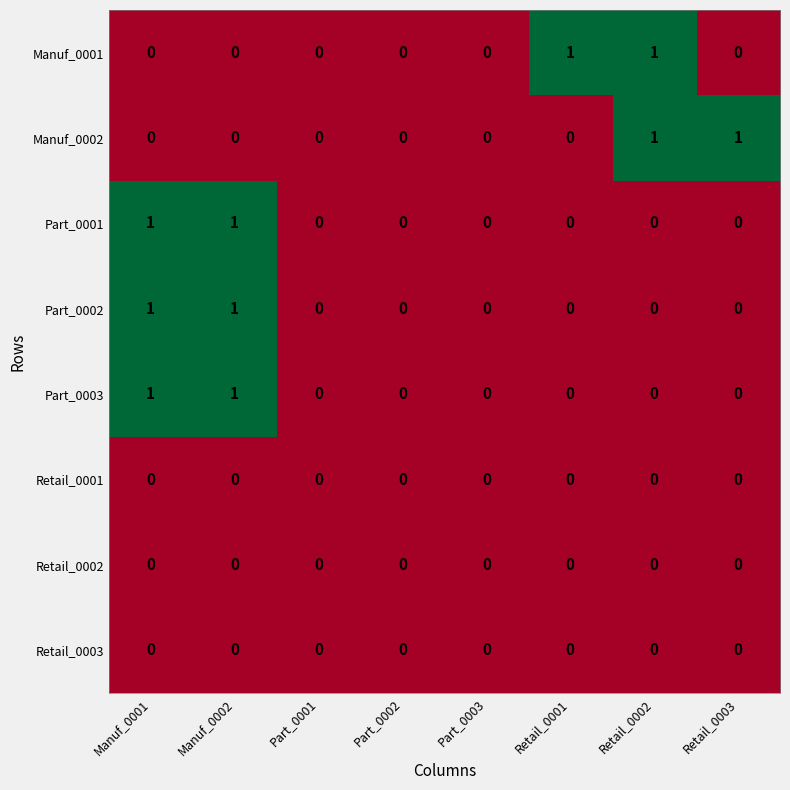

How many Part_0001 values are between 0 and 1?

8